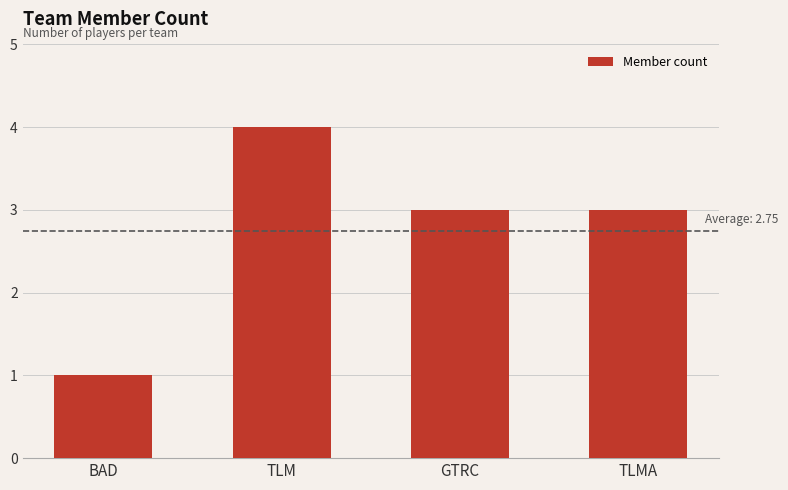

The value at BAD is 1. True or false?

True